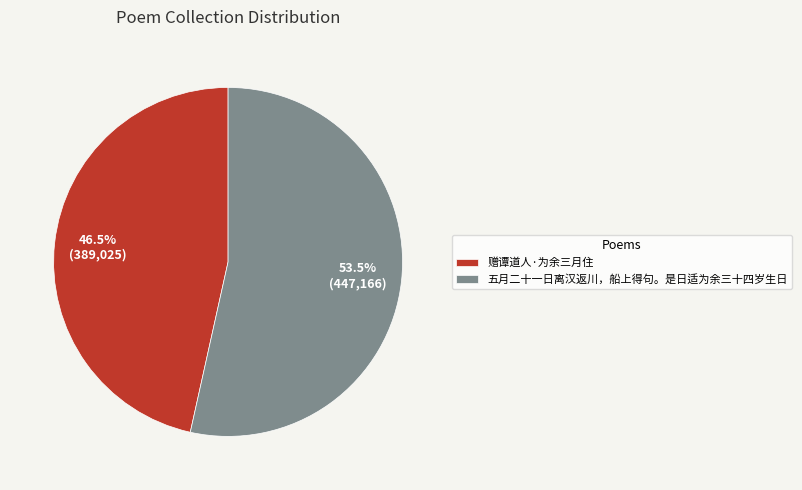

What is the total percentage of 五月二十一日离汉返川，船上得句。是日适为余三十四岁生日 and 赠谭道人·为余三月住?

100.0%